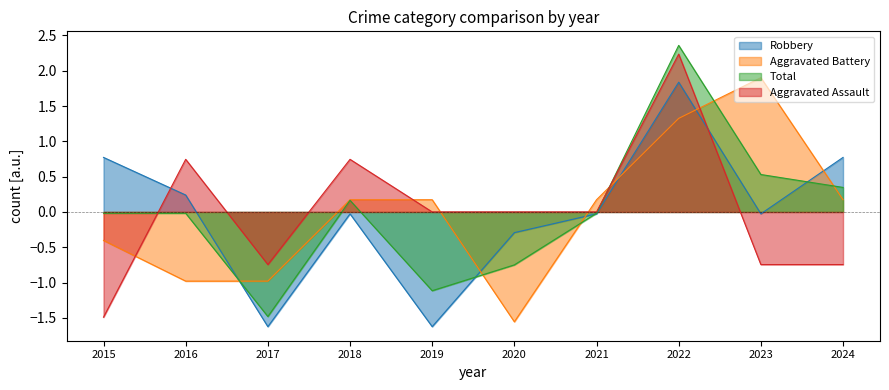

Reading right to left, list all the values displayed in this chart.

Robbery: 2024=0.8	2023=-0.0	2022=1.8	2021=-0.0	2020=-0.3	2019=-1.6	2018=-0.0	2017=-1.6	2016=0.2	2015=0.8
Aggravated Battery: 2024=0.2	2023=1.9	2022=1.3	2021=0.2	2020=-1.6	2019=0.2	2018=0.2	2017=-1.0	2016=-1.0	2015=-0.4
Total: 2024=0.3	2023=0.5	2022=2.4	2021=-0.0	2020=-0.7	2019=-1.1	2018=0.2	2017=-1.5	2016=-0.0	2015=-0.0
Aggravated Assault: 2024=-0.7	2023=-0.7	2022=2.2	2021=0.0	2020=0.0	2019=0.0	2018=0.7	2017=-0.7	2016=0.7	2015=-1.5